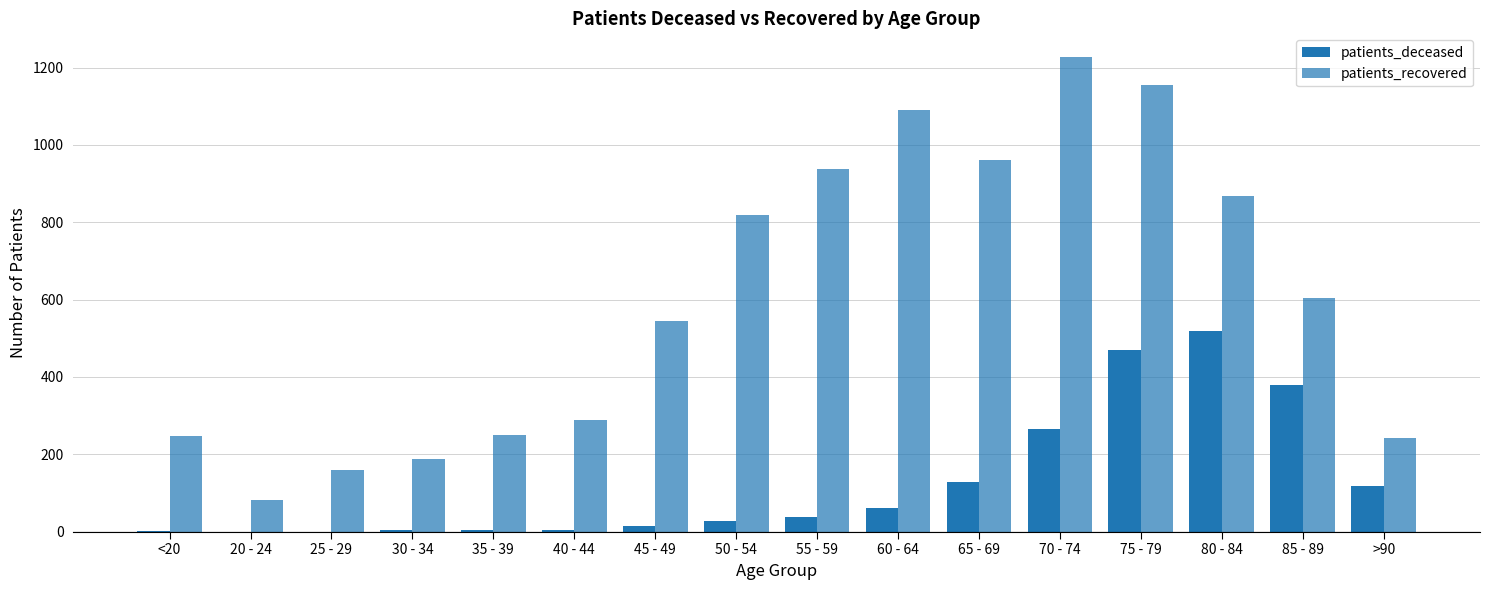

Which category has the highest value across all series?

70 - 74